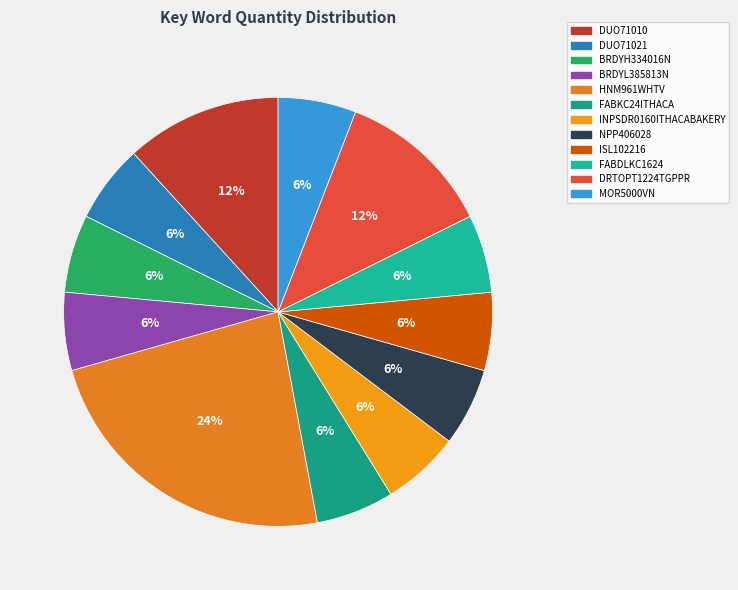

To the nearest percent, what portion does DUO71010 represent?

12%